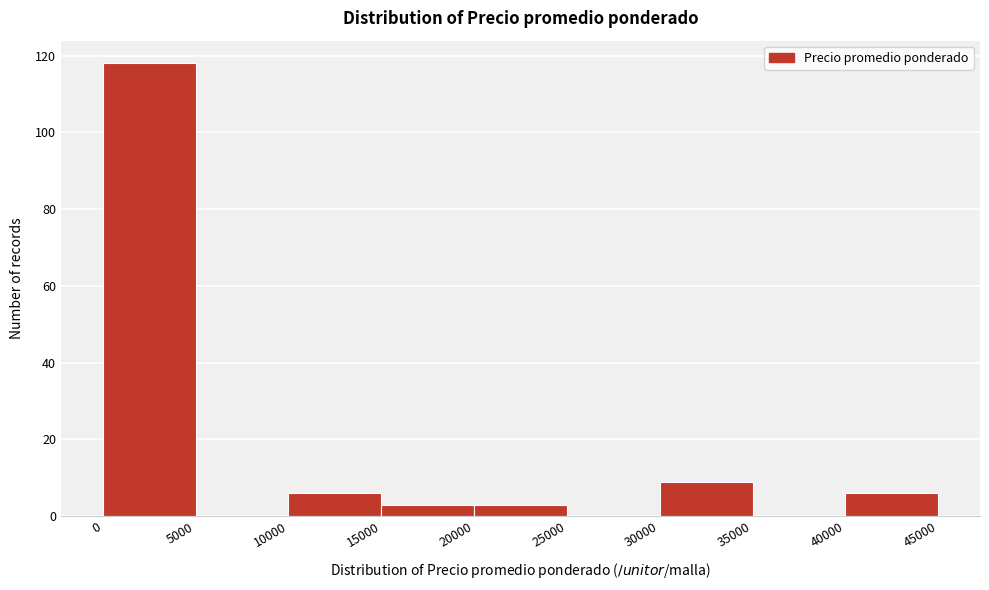

Reading left to right, list every bar in this chart as the range it spans on the x-axis followed by its height. The values are not printed on the chart, so give them approximately, as read against the axis.

0 to 5000: 118
5000 to 10000: 0
10000 to 15000: 6
15000 to 20000: 4
20000 to 25000: 4
25000 to 30000: 0
30000 to 35000: 10
35000 to 40000: 0
40000 to 45000: 6